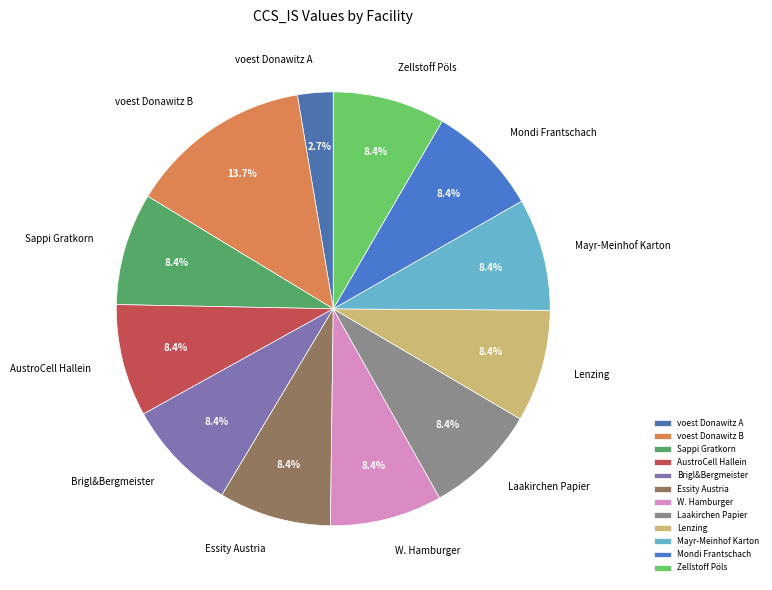

What percentage do Lenzing and Mayr-Meinhof Karton together represent?

16.7%